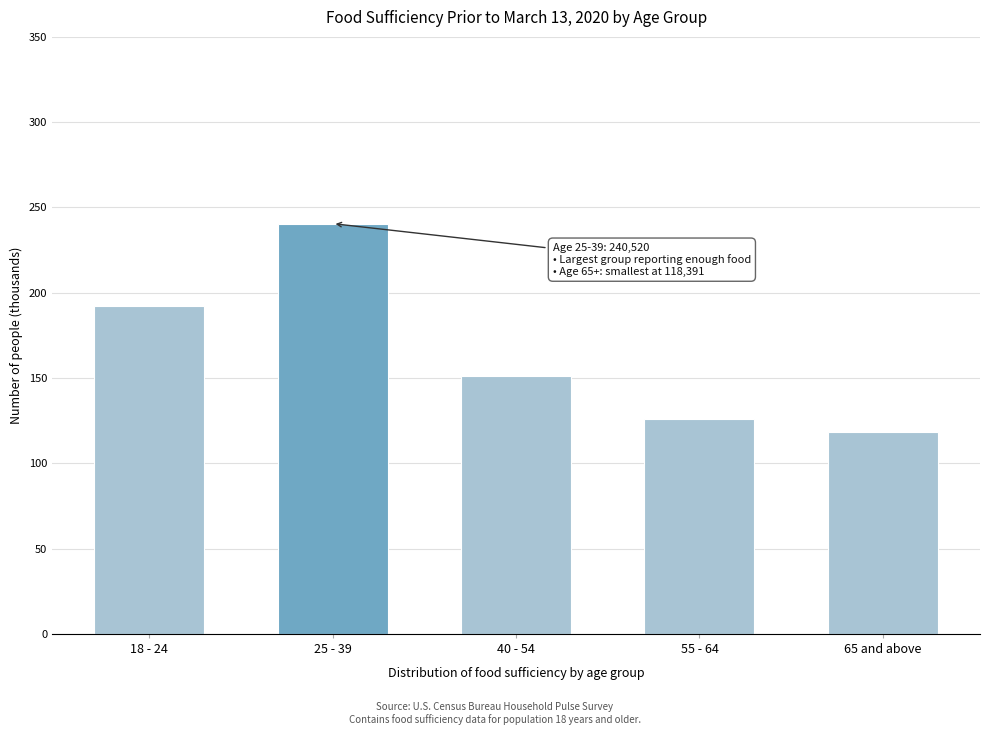

Reading right to left, extract all data points from this chart.

118.4	125.7	151.1	240.5	192.1